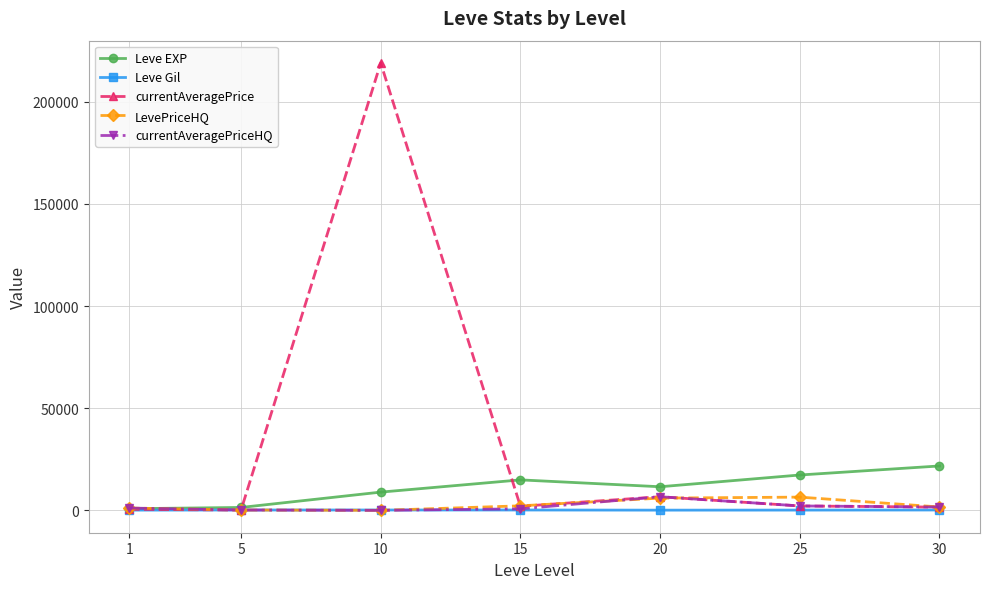

What is the maximum value shown in the chart?

219021.0